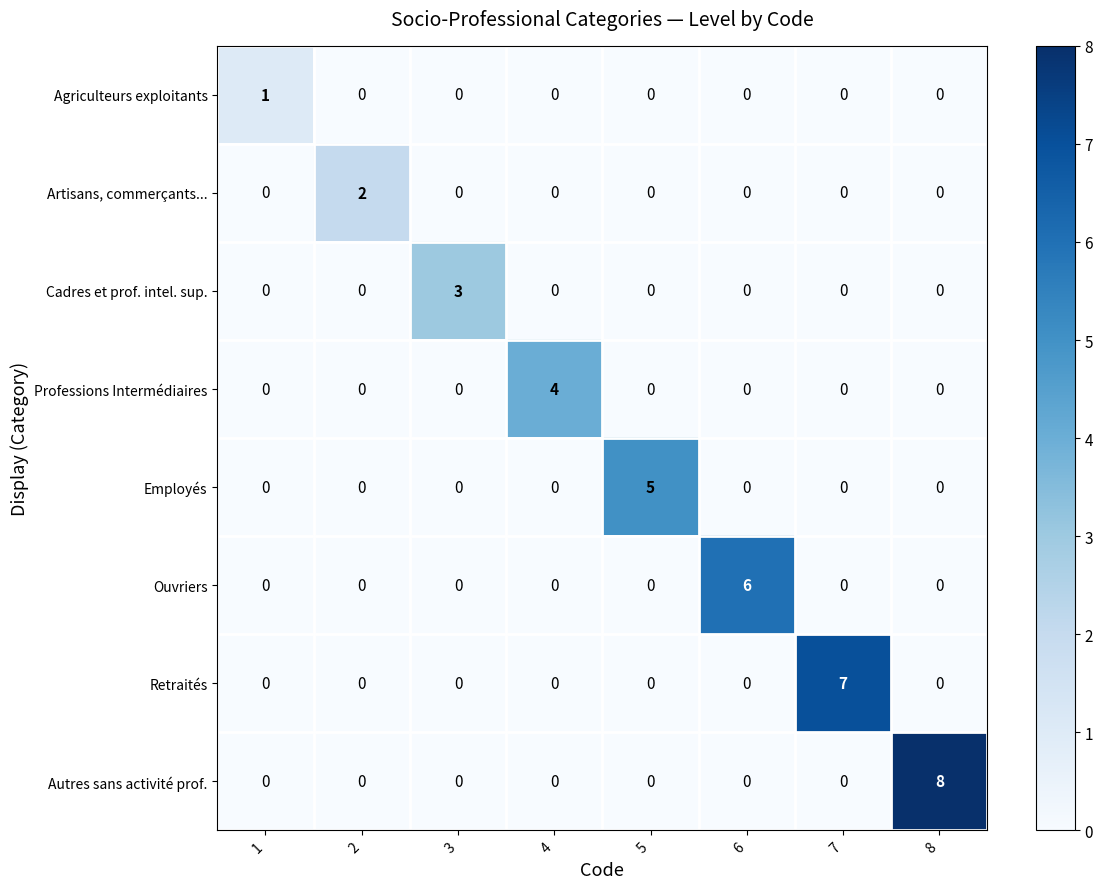

How many distinct data groups are displayed?

8